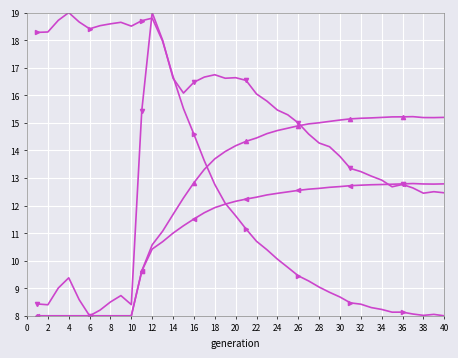

What is the smallest value displayed?

8.0